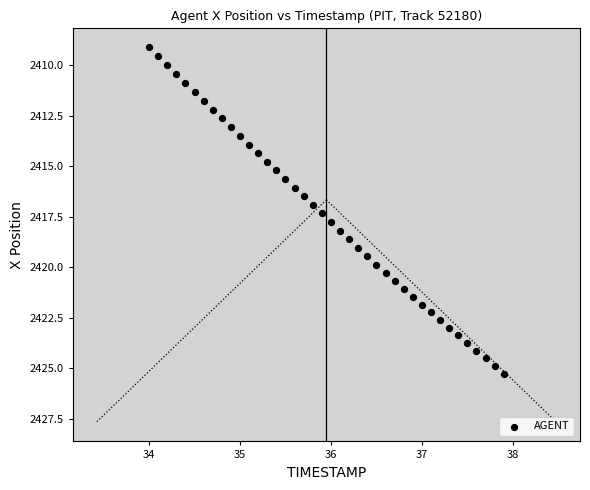

What is the range of X values (max minus min)?

3.9